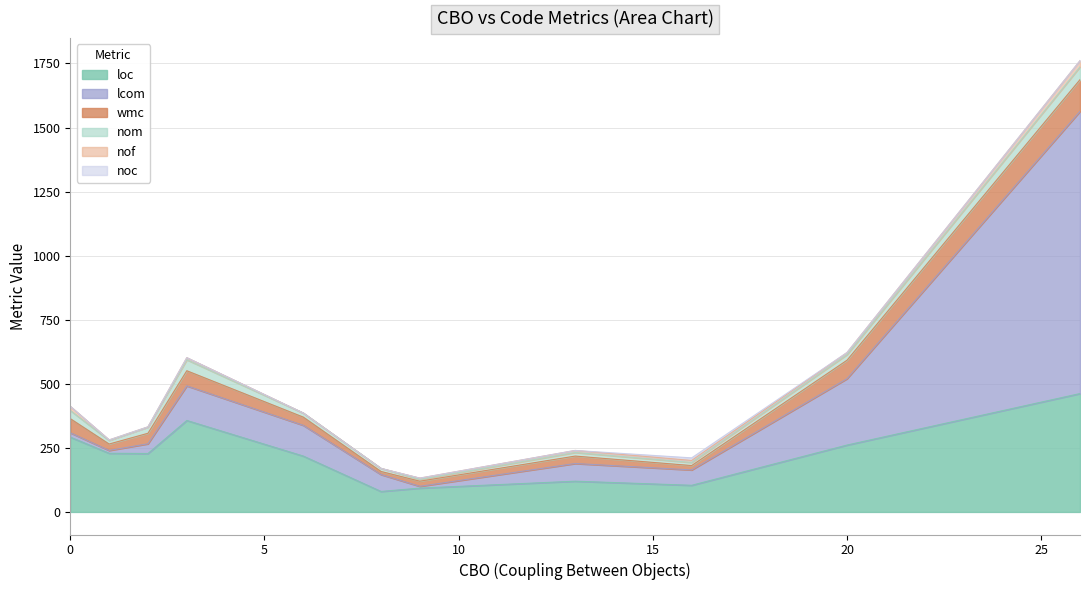

Which category has the highest value across all series?

26